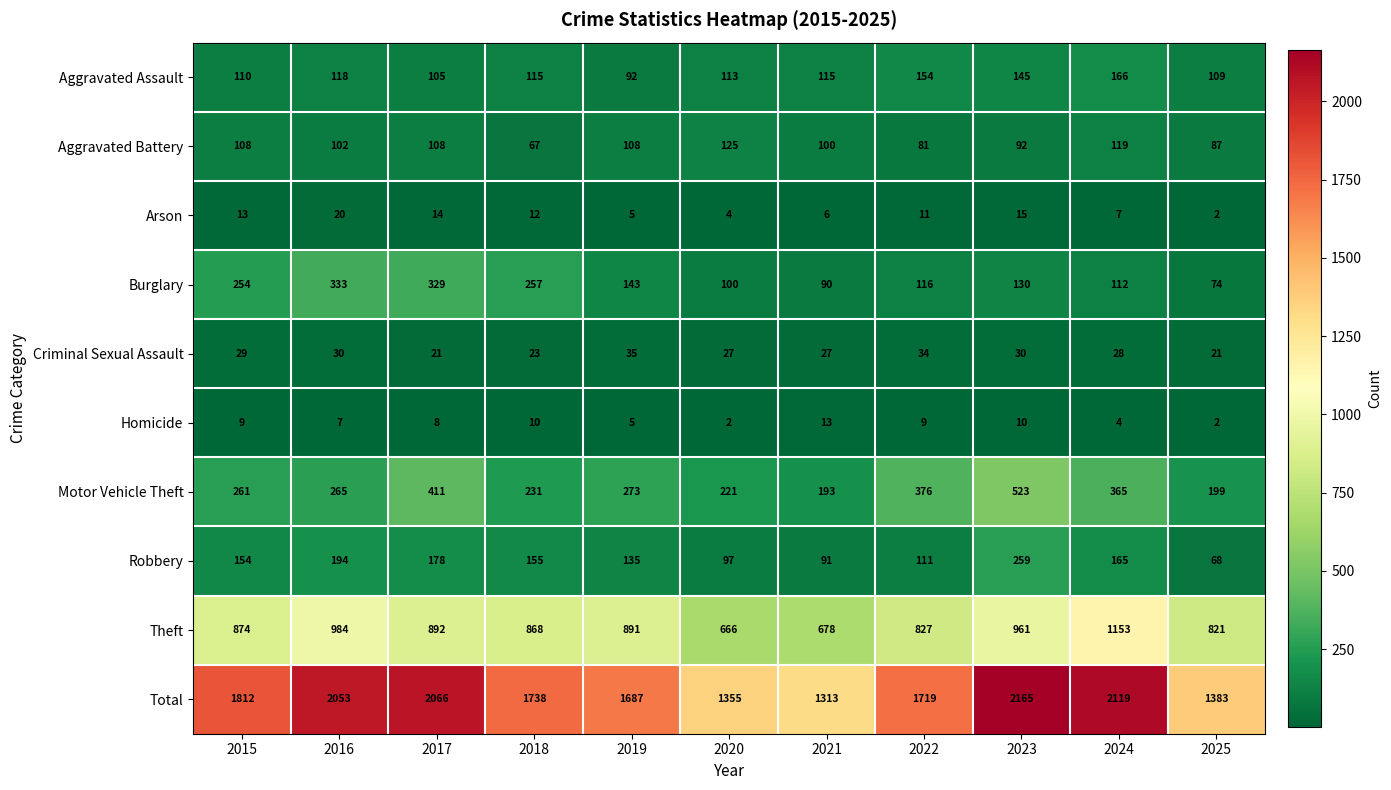

At which category is the sum across all series the highest?

2023